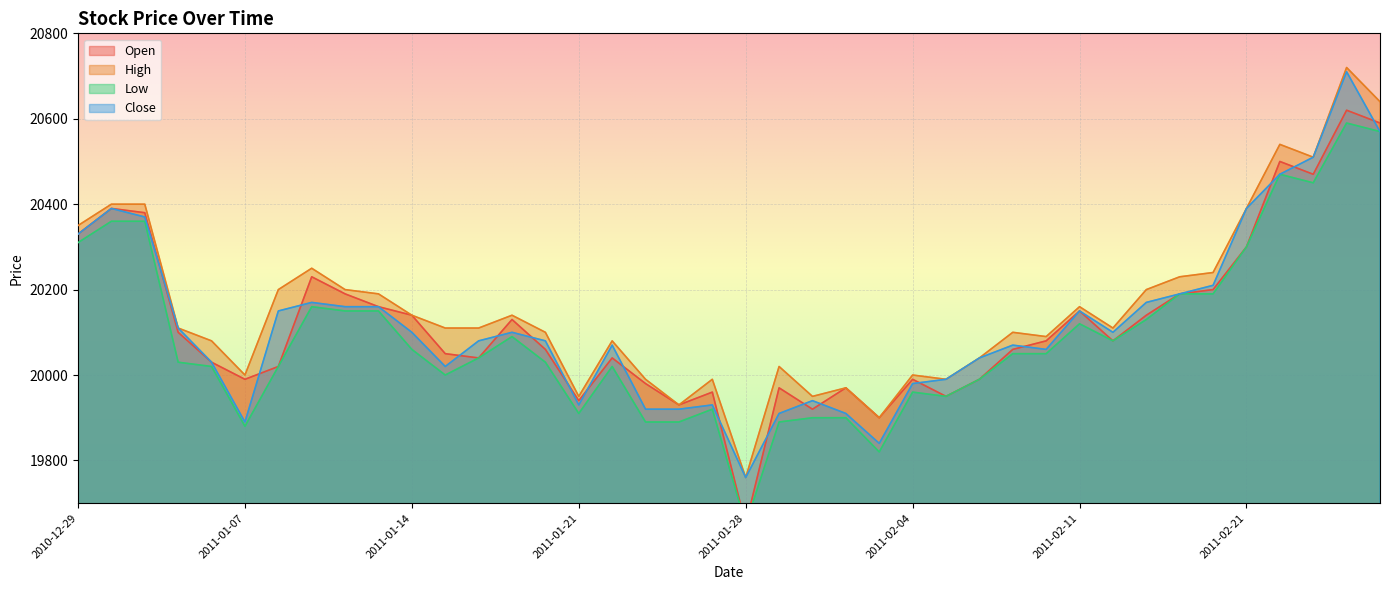

At which label is High closest to 20240?

2011-02-17